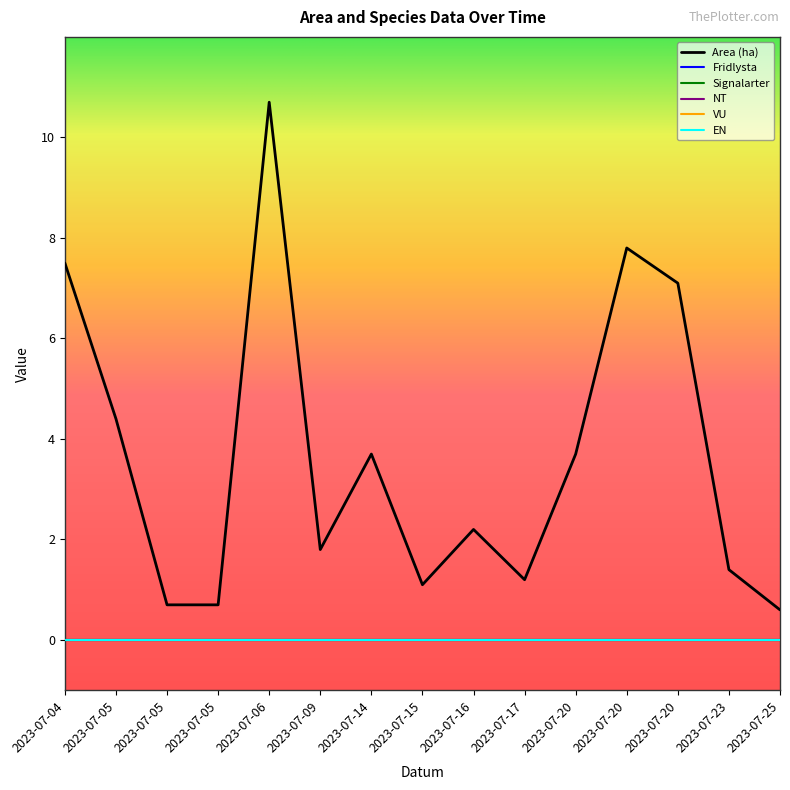

True or false: Fridlysta has more than 0 interior local peaks.

False